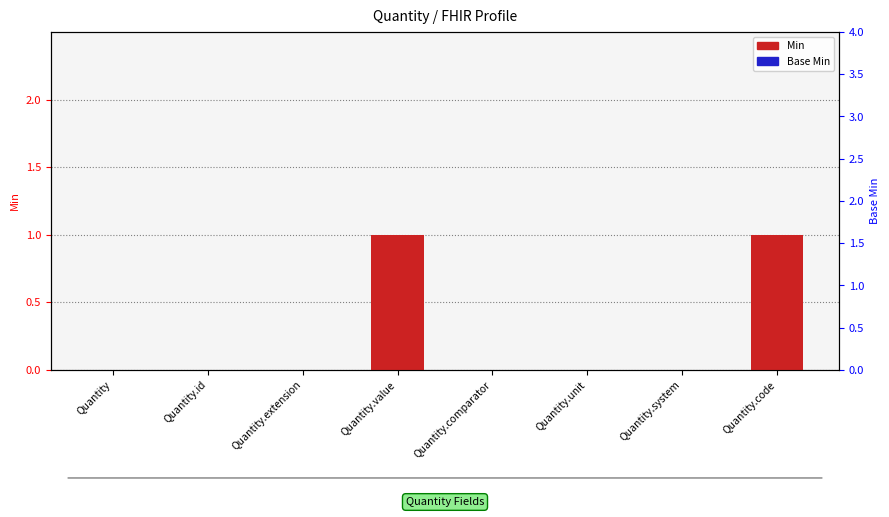

At how many categories does at least one series exceed 0?

2